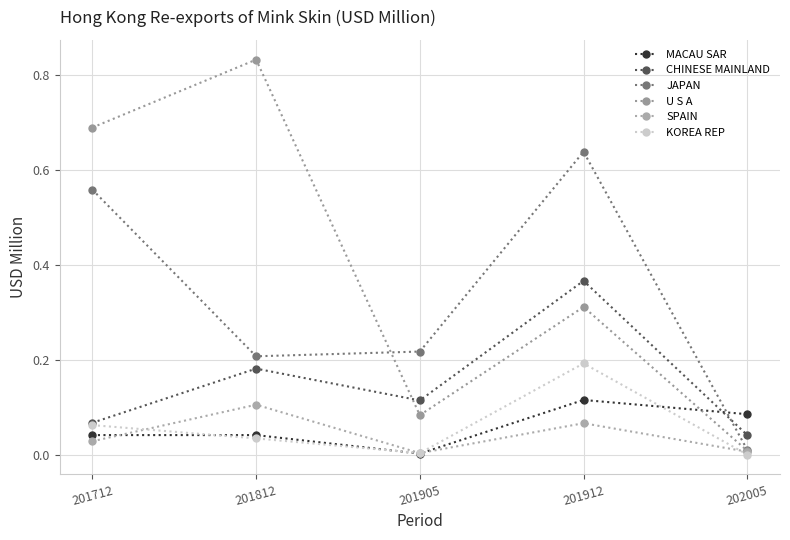

Between 201812 and 202005, which series saw the biggest shift?

U S A